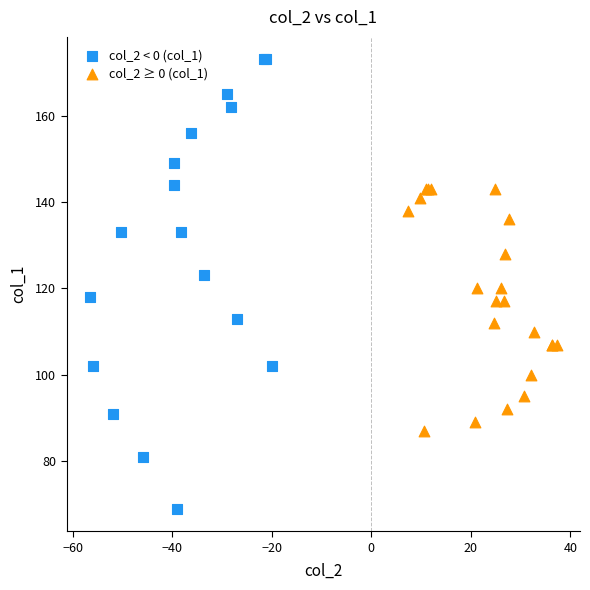

Which series has the largest Y range (max minus min)?

col_2 < 0 (col_1)